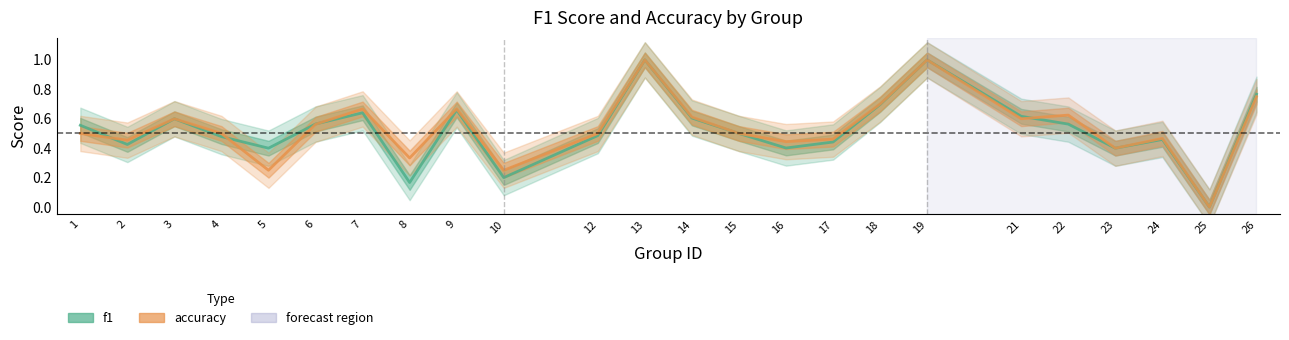

At which label is accuracy closest to 0?

25